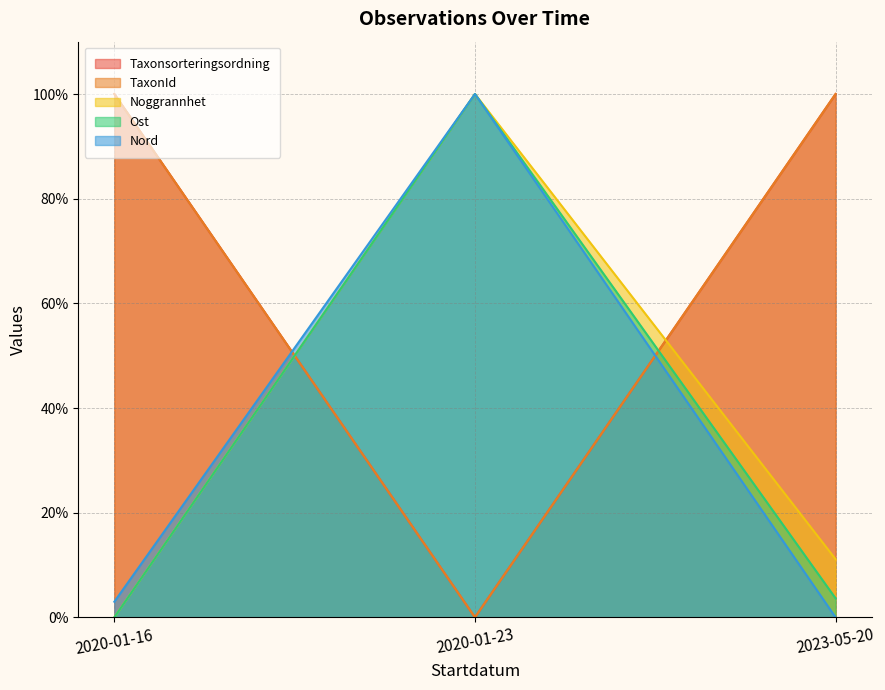

Count the TaxonId values in the range 0 to 100.

3